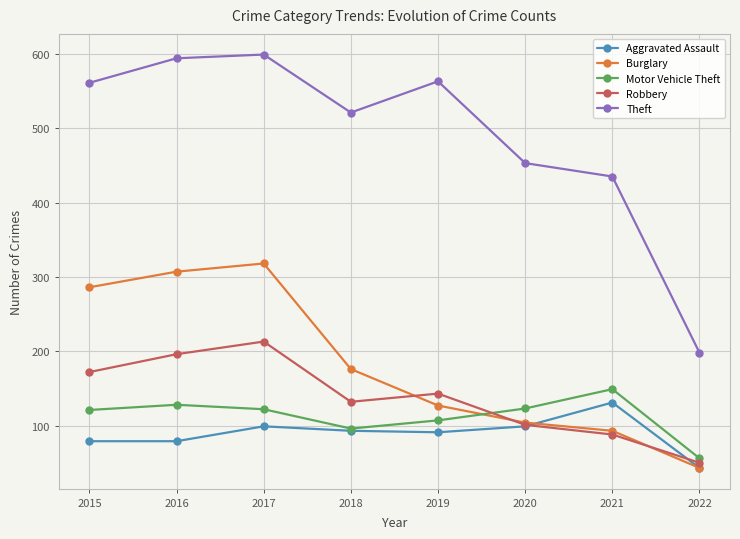

What is the maximum value for Aggravated Assault?

131